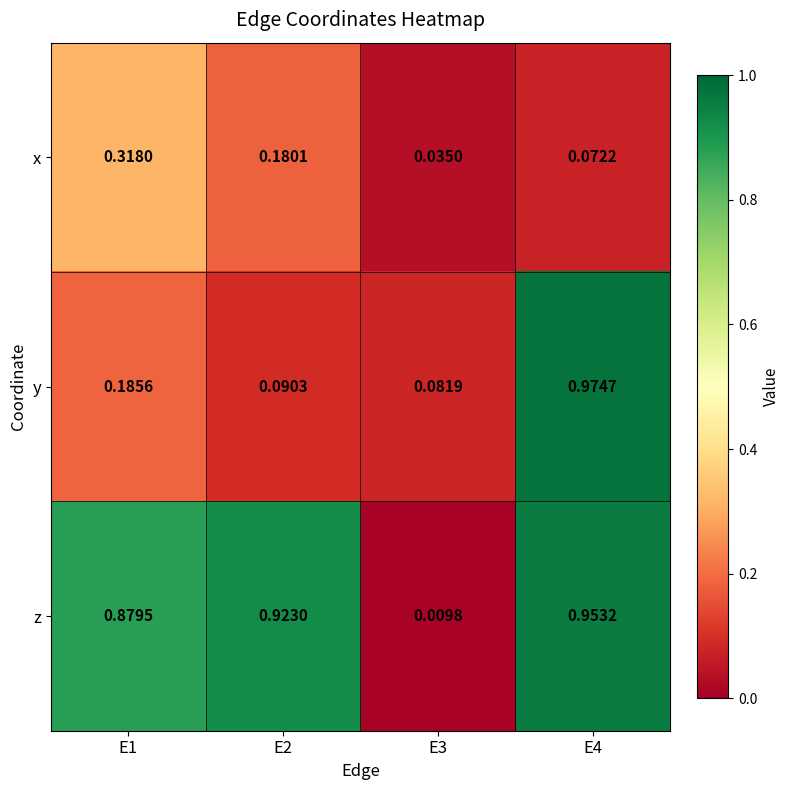

Rank the series at E2 from highest to lowest value.

z, x, y